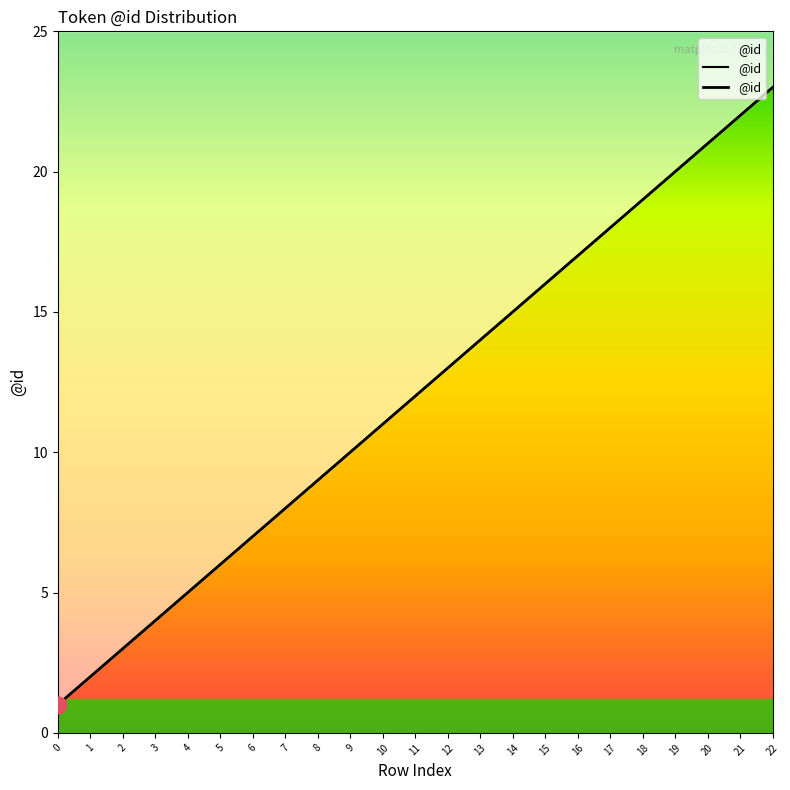

Does the chart have visible grid lines?

No